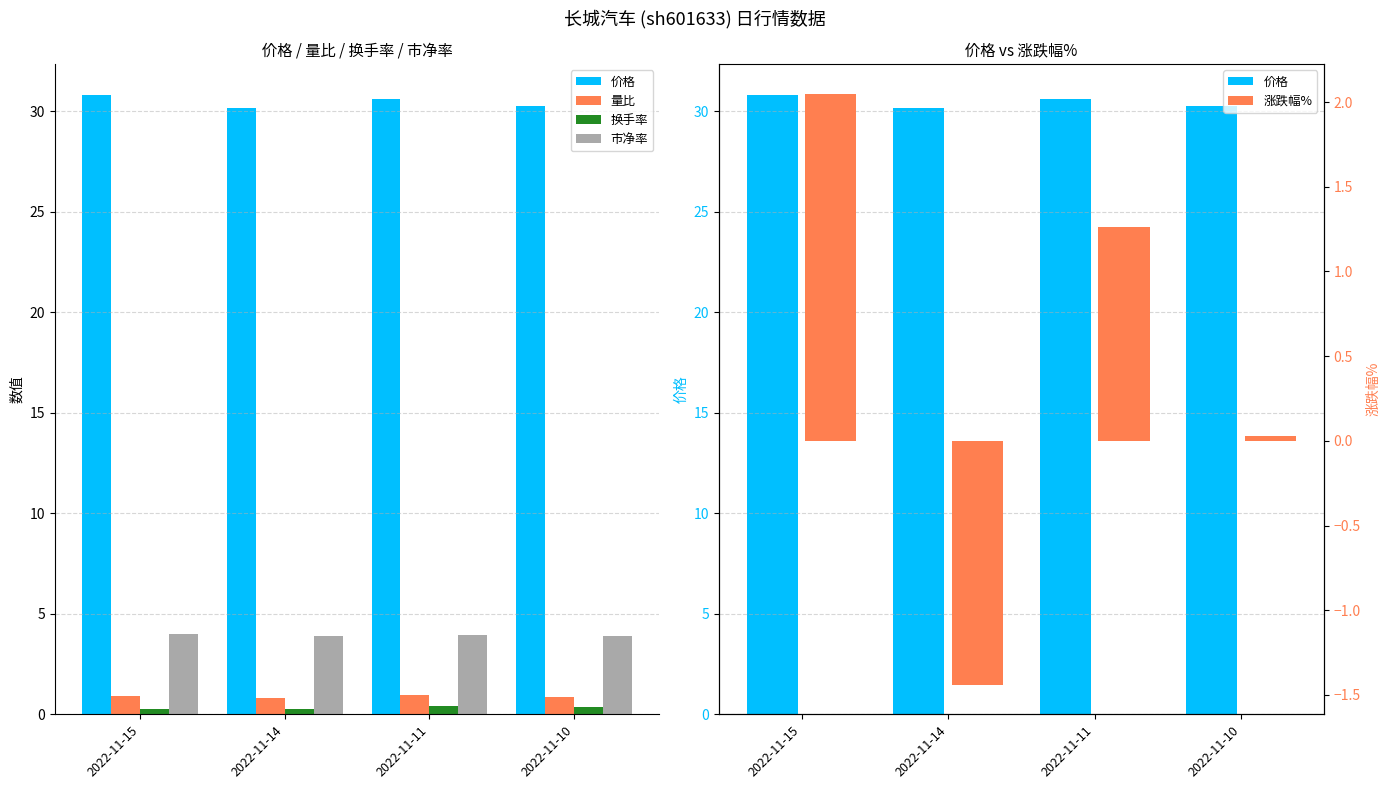

What is the sum of the 市净率 values at 2022-11-11 and 2022-11-10?

7.8